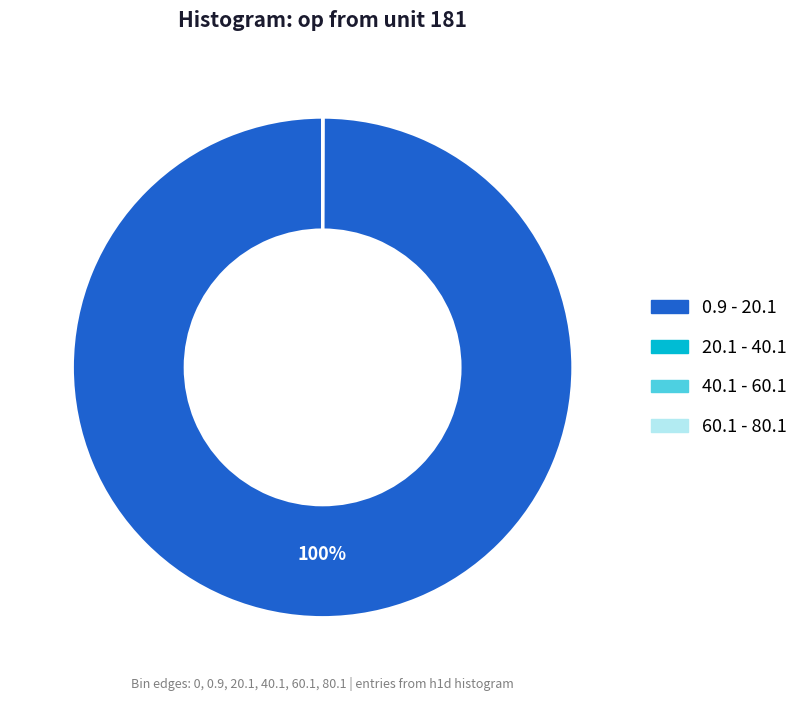

Is there a majority slice in this chart?

Yes